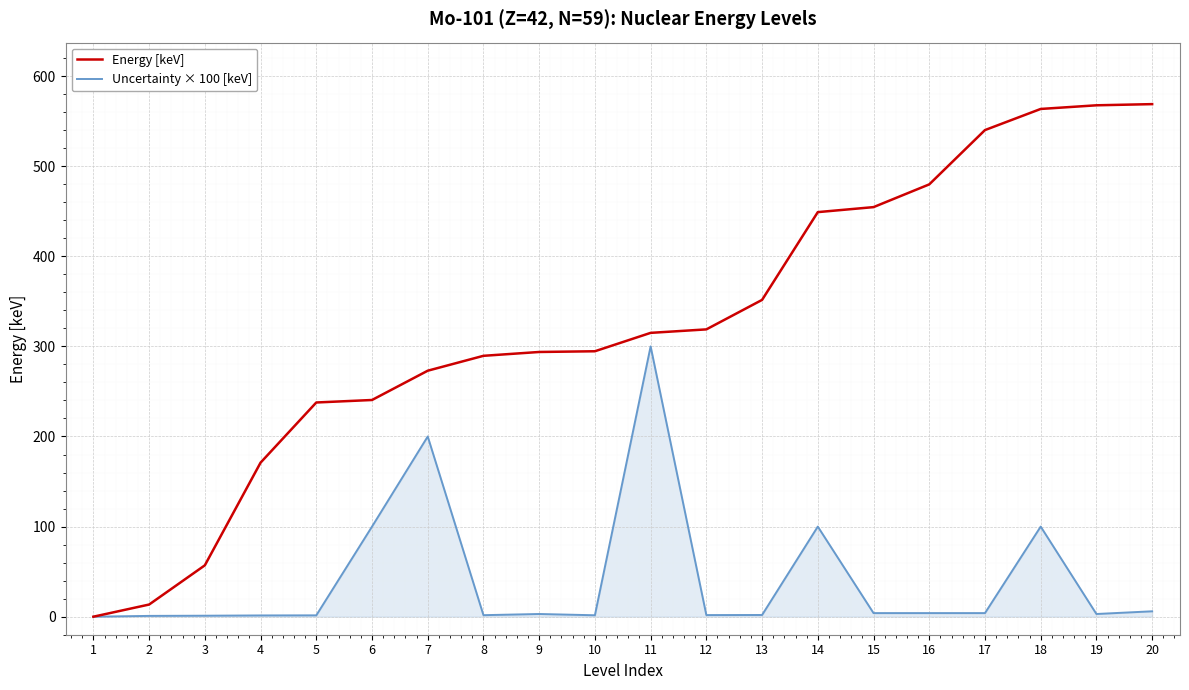

What is the average value of the Uncertainty × 100 [keV] series?

41.8